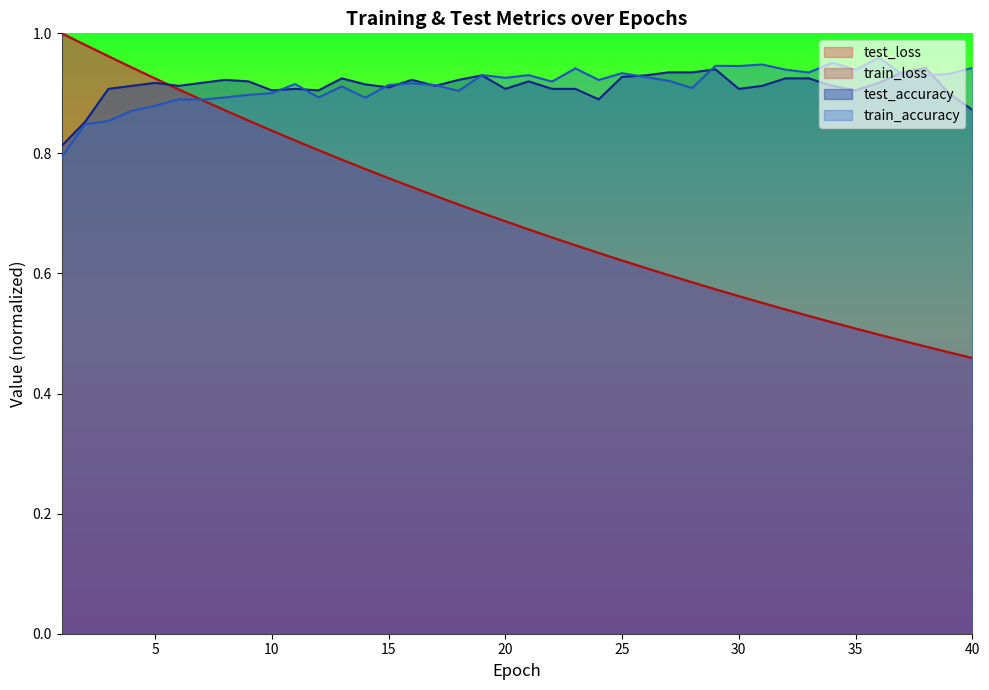

What is the average value of the test_accuracy series?

0.9